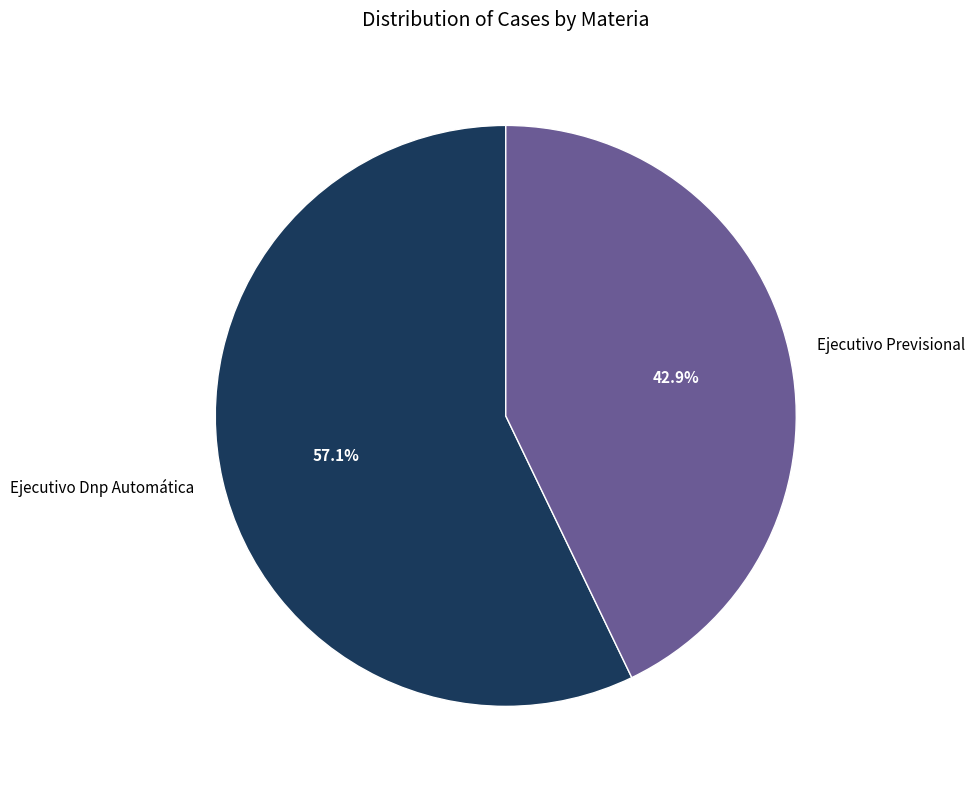

How much of the chart is everything except Ejecutivo Dnp Automática?

42.9%